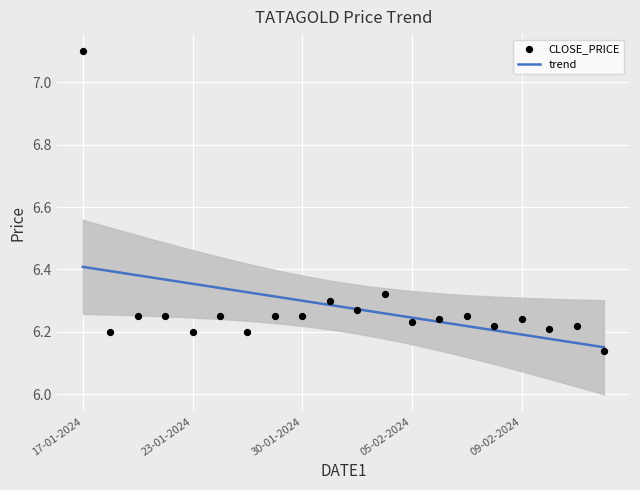

Which has a higher value, 02-02-2024 or 31-01-2024?

02-02-2024